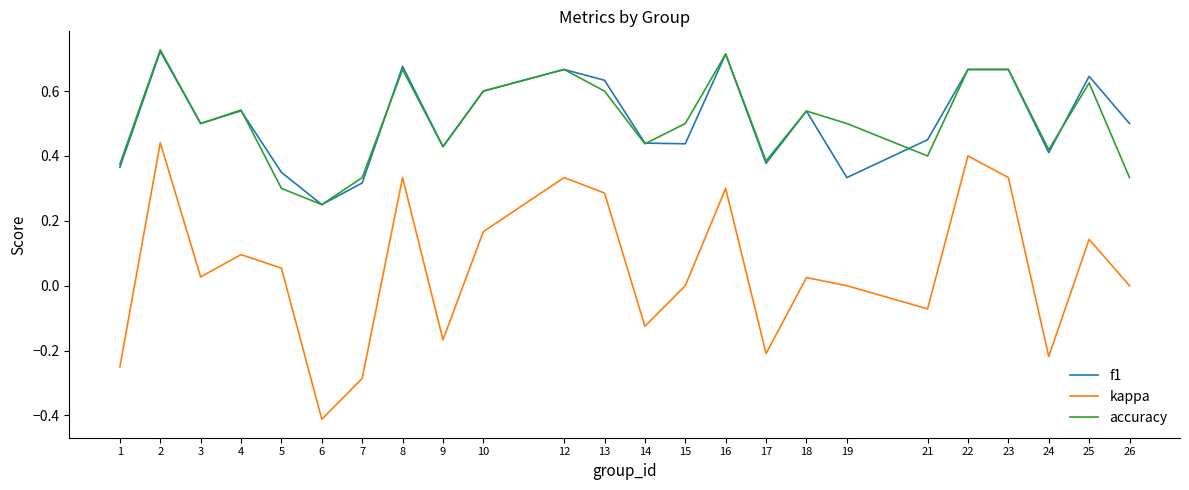

The value of accuracy at 26 is 0.5. True or false?

False